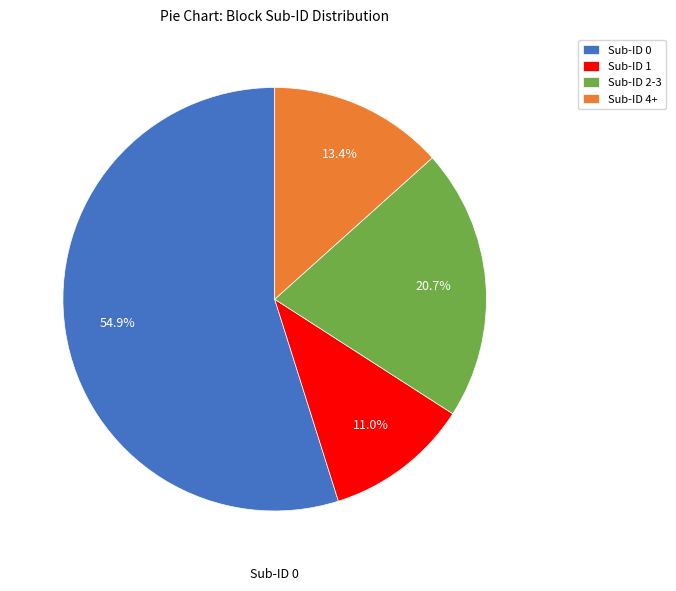

Rank the categories by value from lowest to highest.

Sub-ID 1, Sub-ID 4+, Sub-ID 2-3, Sub-ID 0